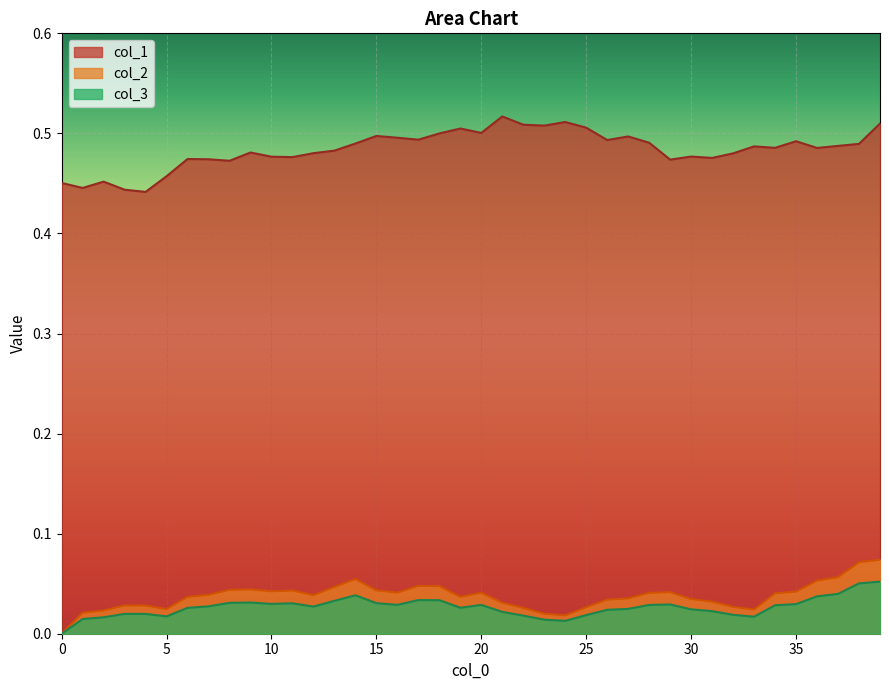

True or false: col_3 has a value of 0.0 at 21.

True